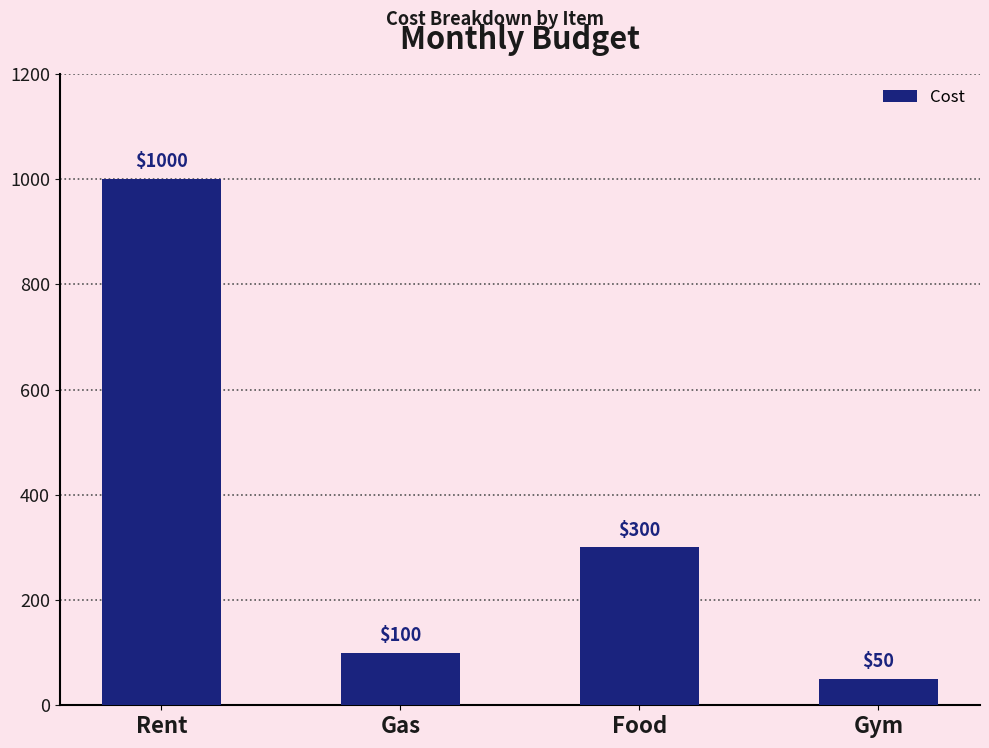

What is the value of the 1st bar from the left?

1000